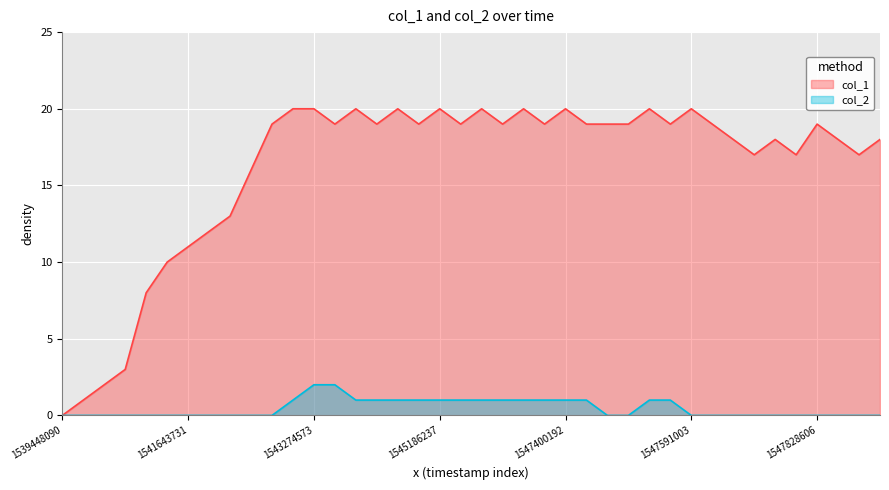

The col_2 series shows 1 at 11. True or false?

False